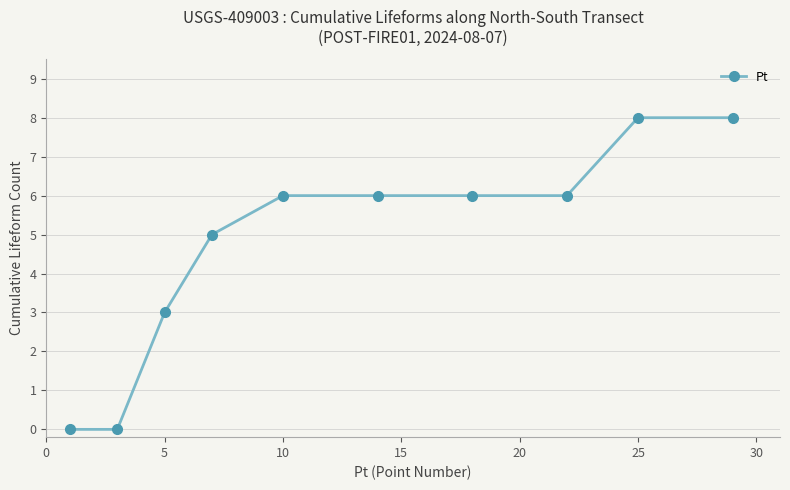

What is the greatest value displayed?

8